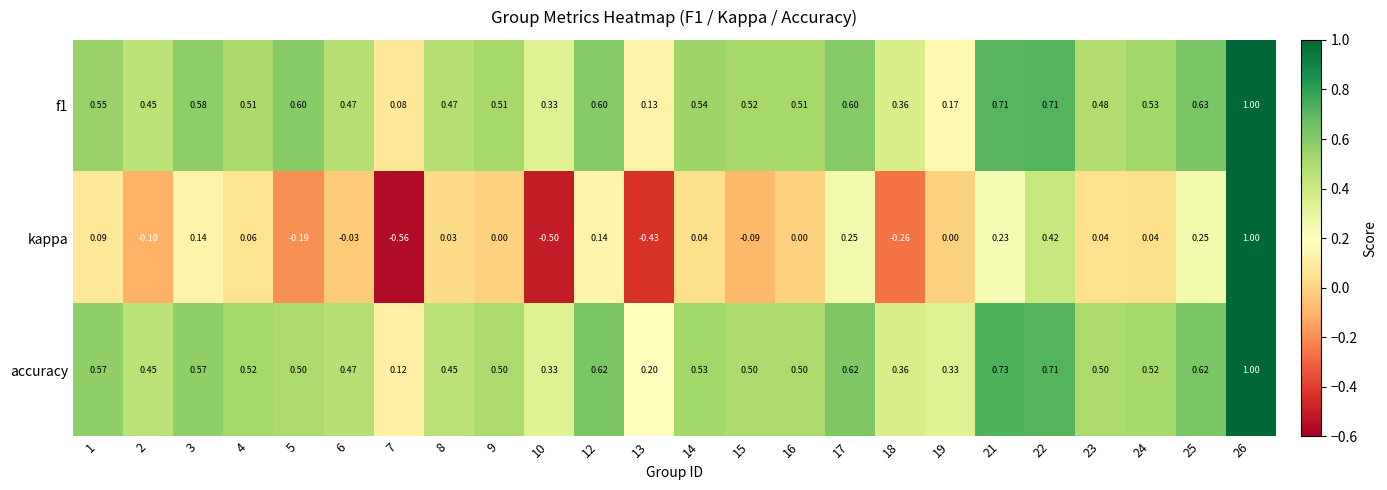

Which series changed the most between 3 and 26?

kappa